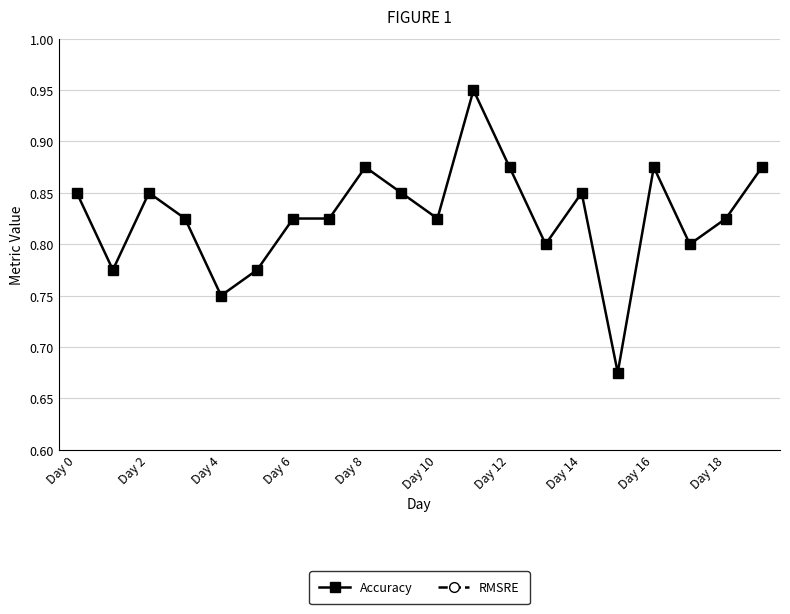

Which label corresponds to the largest value in the chart?

11